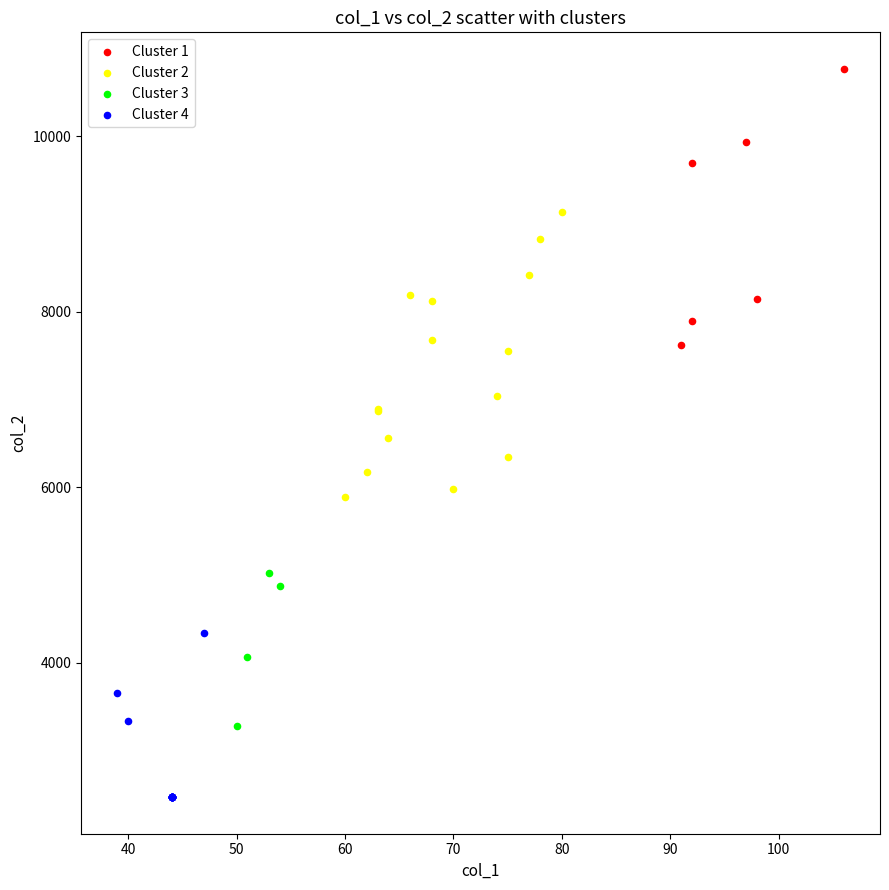

Which series reaches the maximum Y coordinate?

Cluster 1